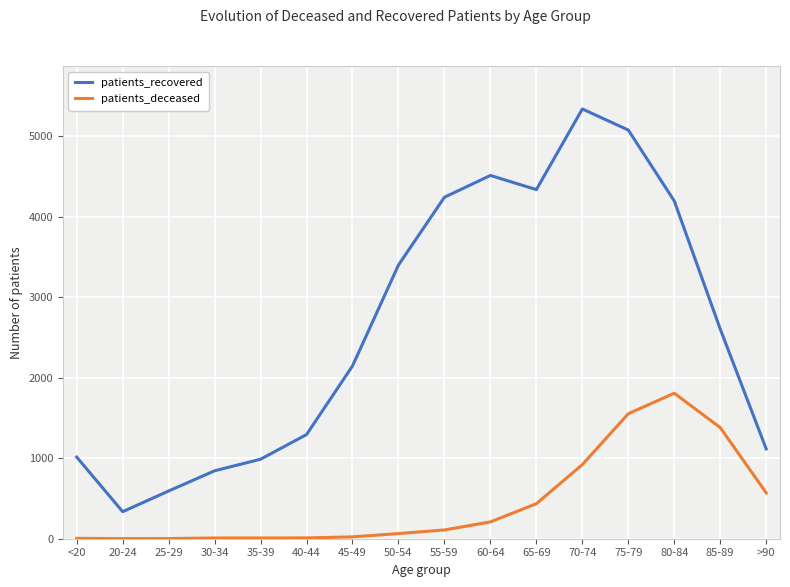

Which label corresponds to the largest value in the chart?

70-74